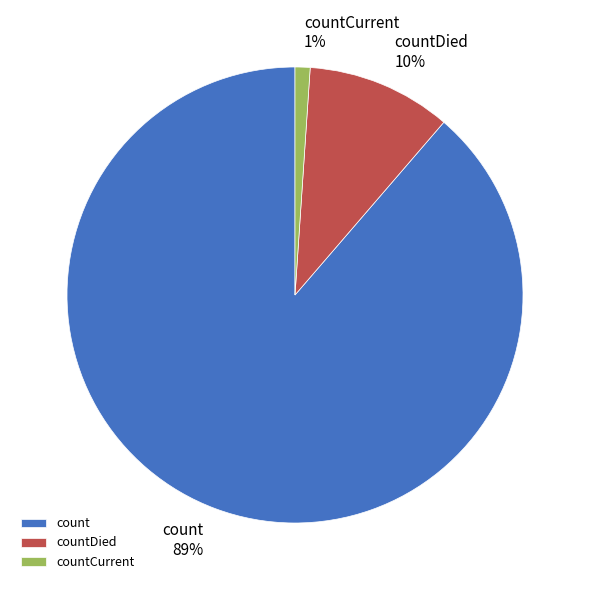

How many slices are in this pie chart?

3